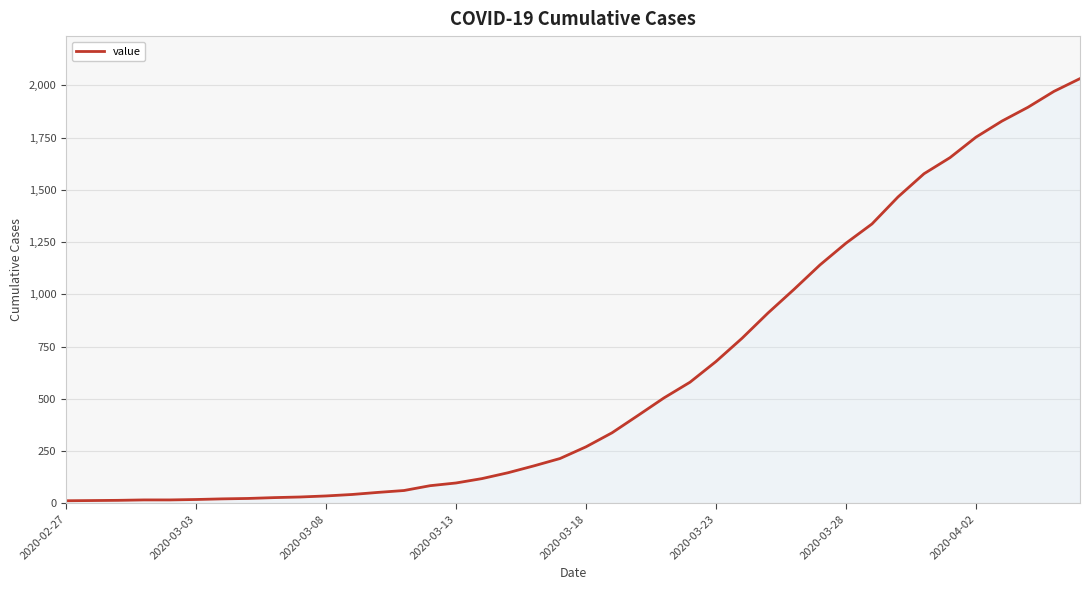

What is the maximum value shown in the chart?

2032